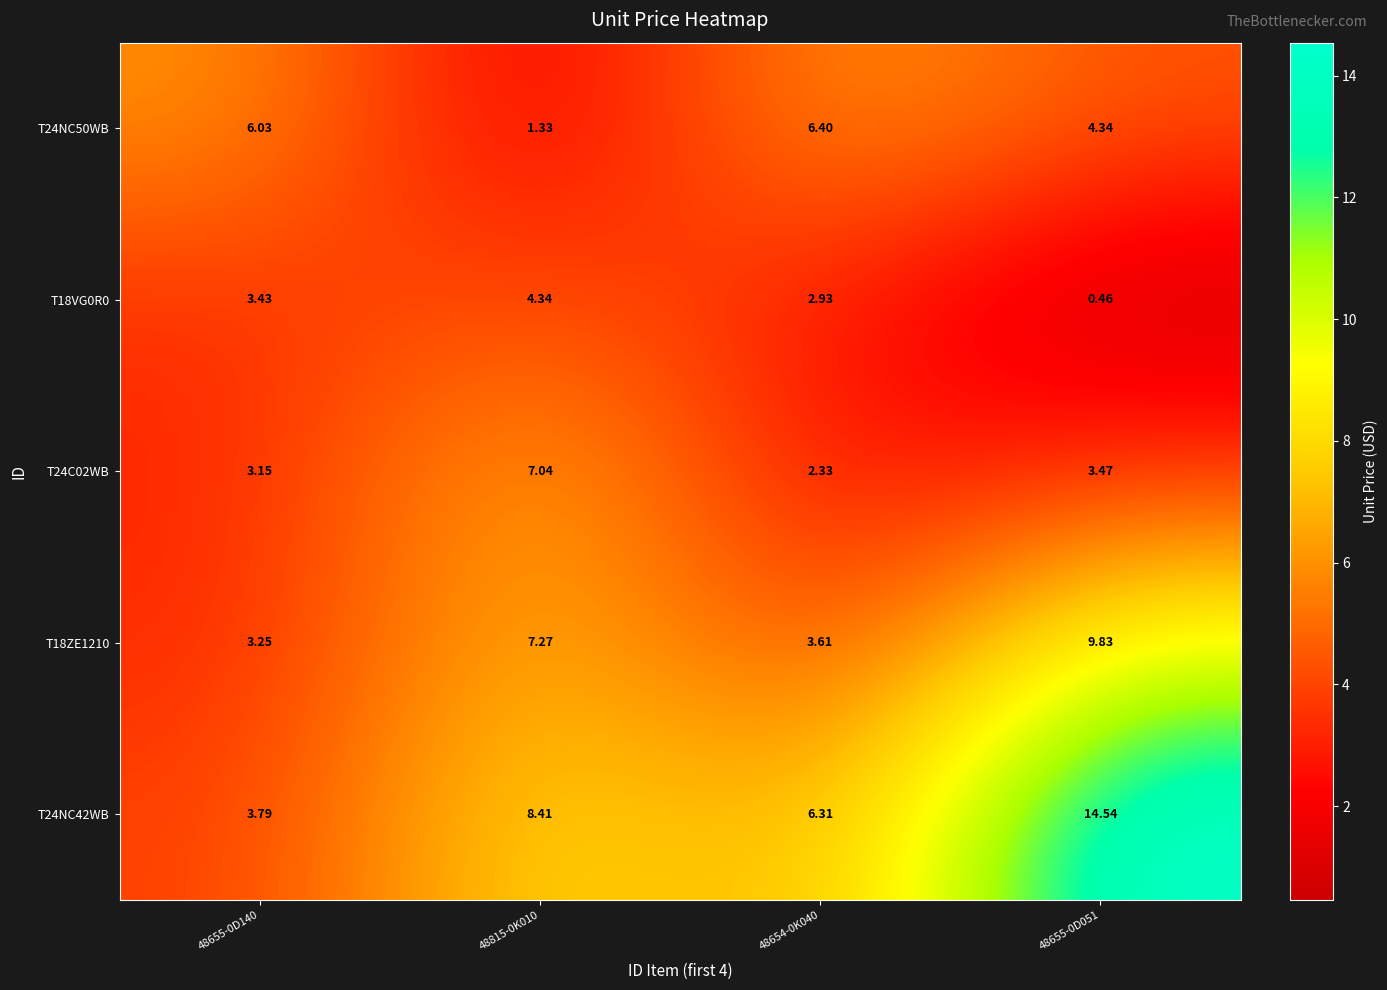

Is the value of T18ZE1210 at 48655-0D051 greater than the value of T24C02WB at 48654-0K040?

Yes